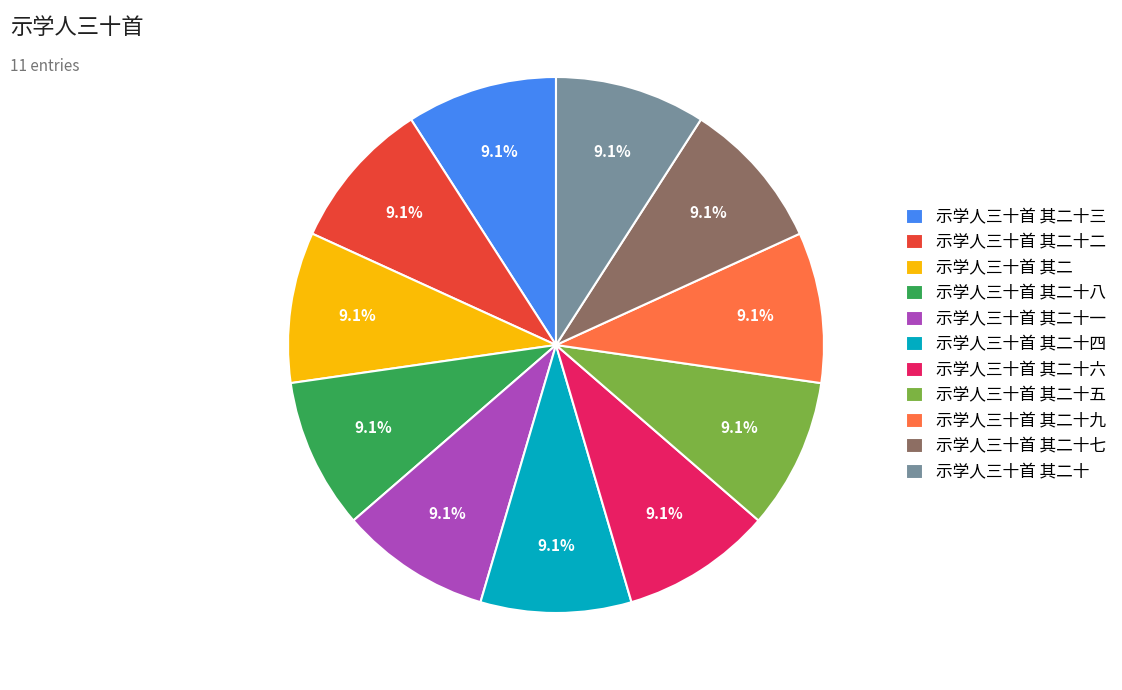

Is there a majority slice in this chart?

No